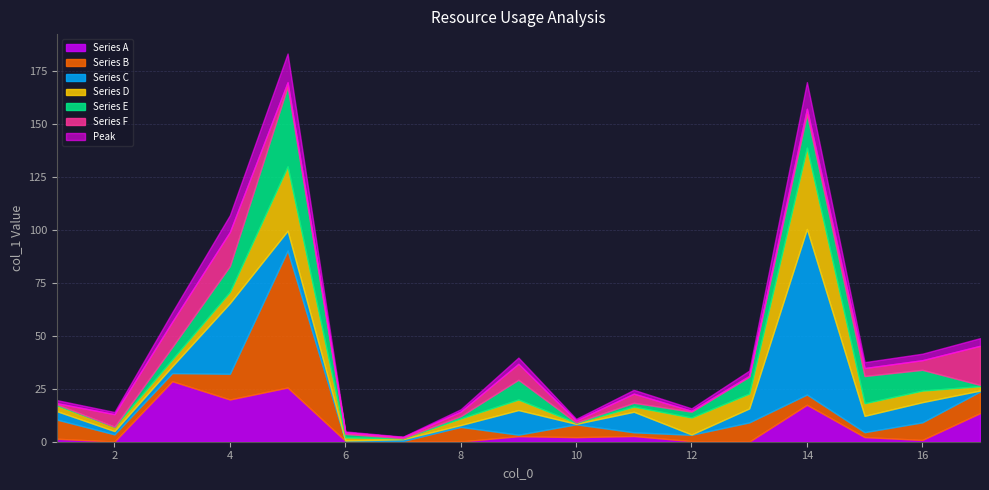

Rank the categories by value from lowest to highest.

7, 6, 10, 2, 8, 12, 1, 11, 13, 15, 9, 16, 17, 3, 4, 14, 5